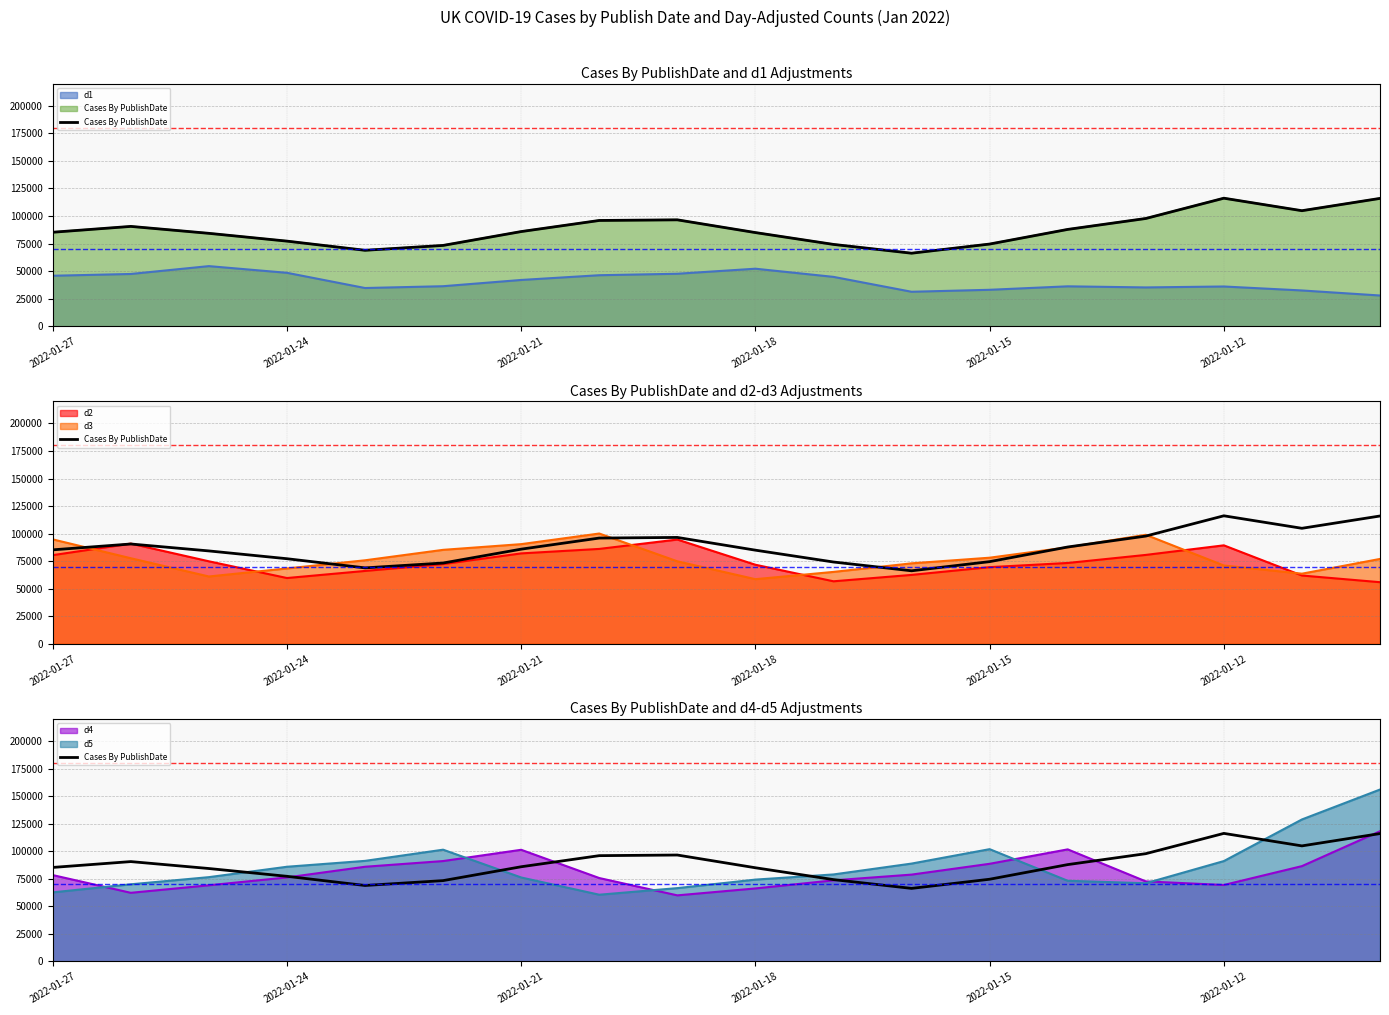

What is the value of the d2 point at the 11th from the left?

56744